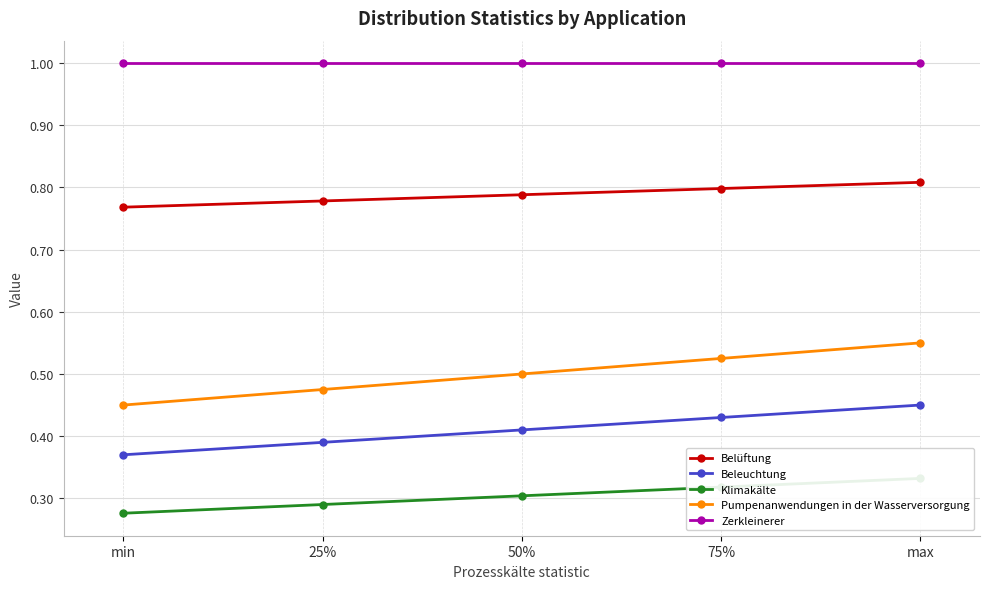

The Klimakälte series shows 0.3 at 25%. True or false?

True